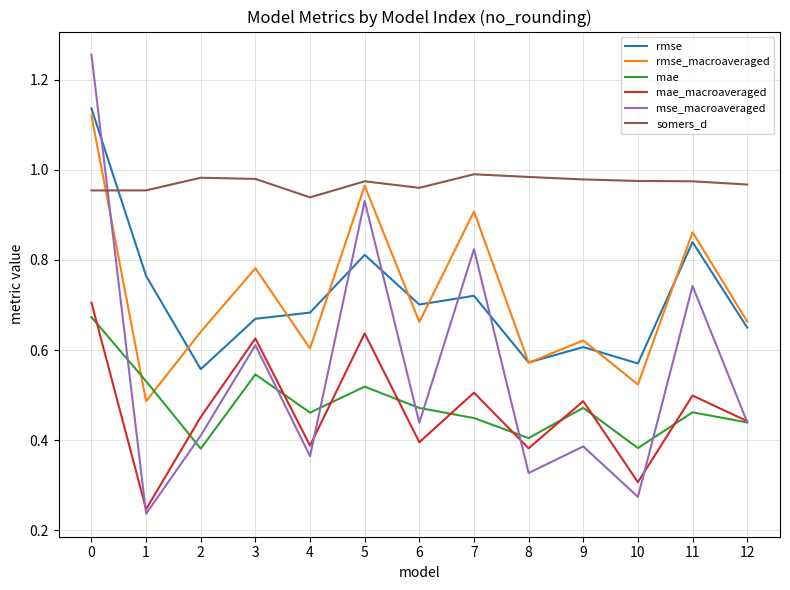

Which category has the lowest value across all series?

1